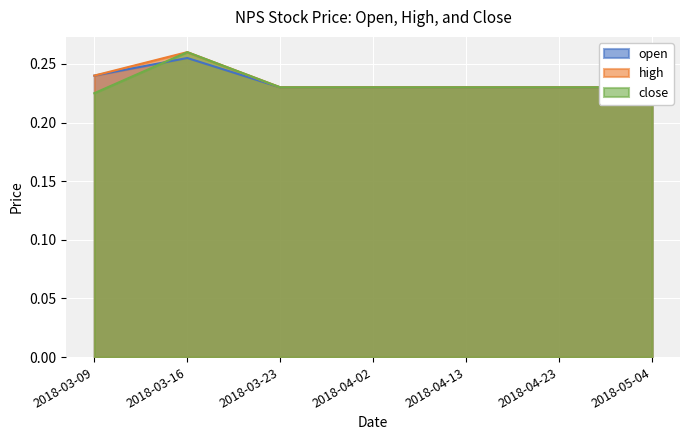

Which series changed the most between 2018-03-09 and 2018-04-02?

open